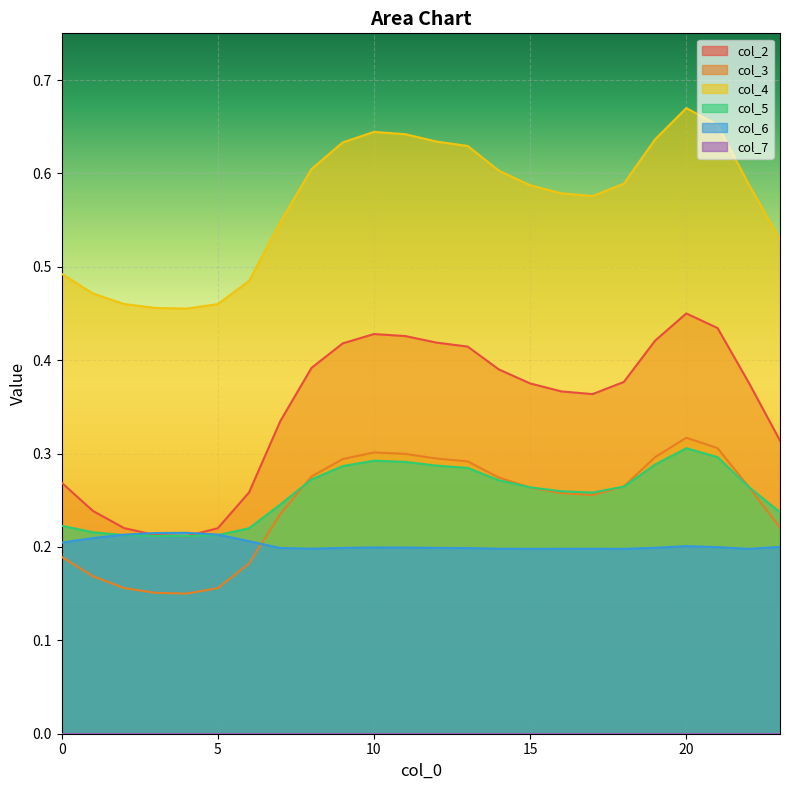

Which series has the largest range (max minus min)?

col_2